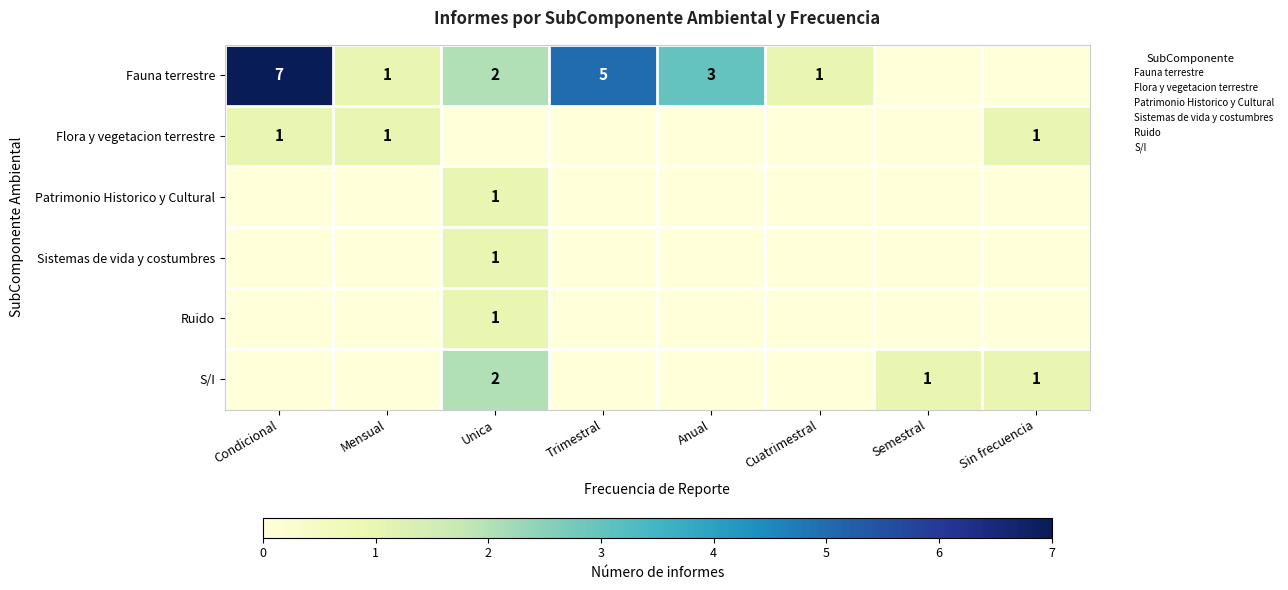

Reading right to left, what are all the values shown in this chart?

row_0: Sin frecuencia=0	Semestral=0	Cuatrimestral=1	Anual=3	Trimestral=5	Unica=2	Mensual=1	Condicional=7
row_1: Sin frecuencia=1	Semestral=0	Cuatrimestral=0	Anual=0	Trimestral=0	Unica=0	Mensual=1	Condicional=1
row_2: Sin frecuencia=0	Semestral=0	Cuatrimestral=0	Anual=0	Trimestral=0	Unica=1	Mensual=0	Condicional=0
row_3: Sin frecuencia=0	Semestral=0	Cuatrimestral=0	Anual=0	Trimestral=0	Unica=1	Mensual=0	Condicional=0
row_4: Sin frecuencia=0	Semestral=0	Cuatrimestral=0	Anual=0	Trimestral=0	Unica=1	Mensual=0	Condicional=0
row_5: Sin frecuencia=1	Semestral=1	Cuatrimestral=0	Anual=0	Trimestral=0	Unica=2	Mensual=0	Condicional=0